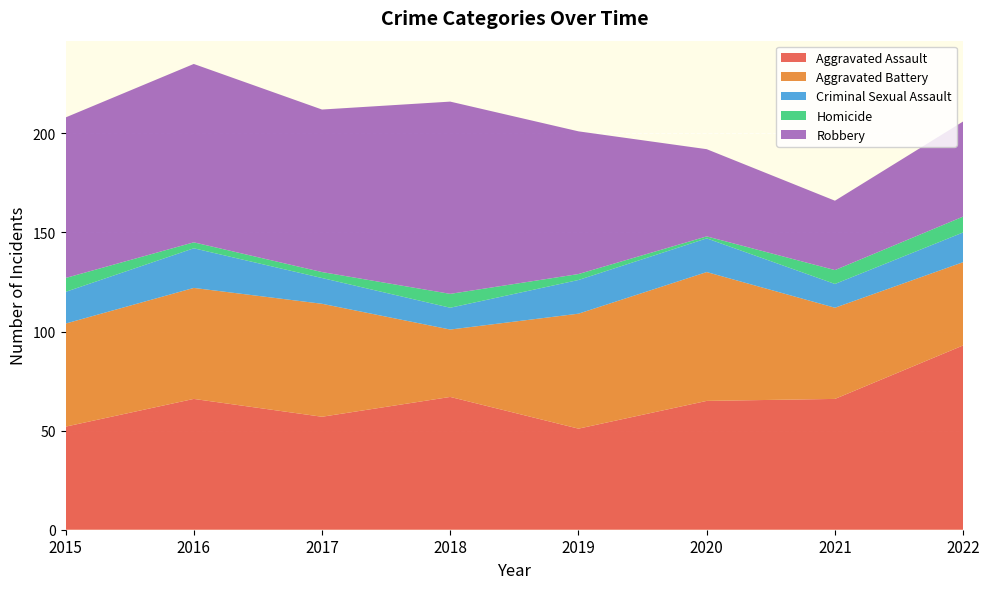

Reading left to right, extract all data points from this chart.

Aggravated Assault: 2015=52	2016=66	2017=57	2018=67	2019=51	2020=65	2021=66	2022=93
Aggravated Battery: 2015=52	2016=56	2017=57	2018=34	2019=58	2020=65	2021=46	2022=42
Criminal Sexual Assault: 2015=16	2016=20	2017=13	2018=11	2019=17	2020=17	2021=12	2022=15
Homicide: 2015=7	2016=3	2017=3	2018=7	2019=3	2020=1	2021=7	2022=8
Robbery: 2015=81	2016=90	2017=82	2018=97	2019=72	2020=44	2021=35	2022=48